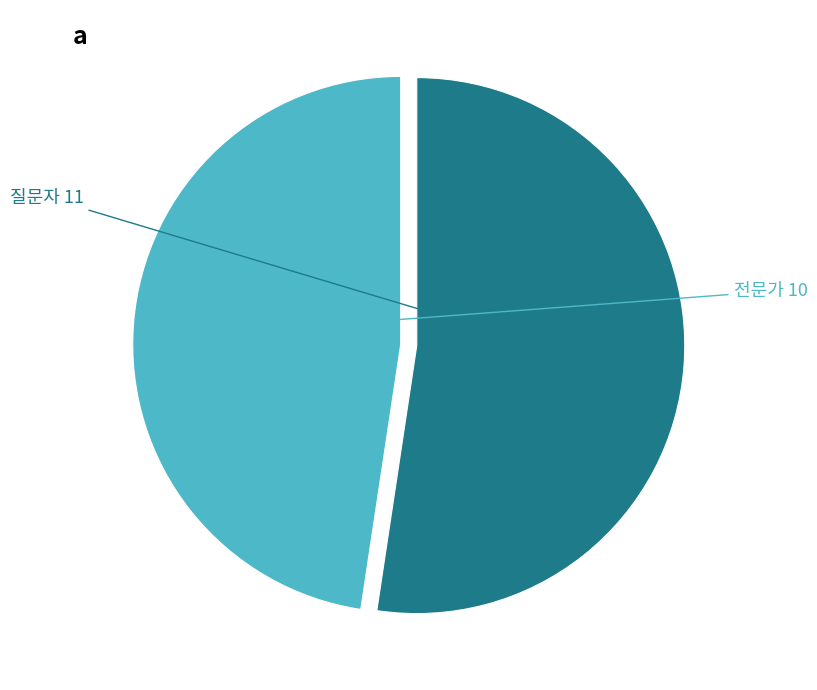

How many slices are in this pie chart?

2